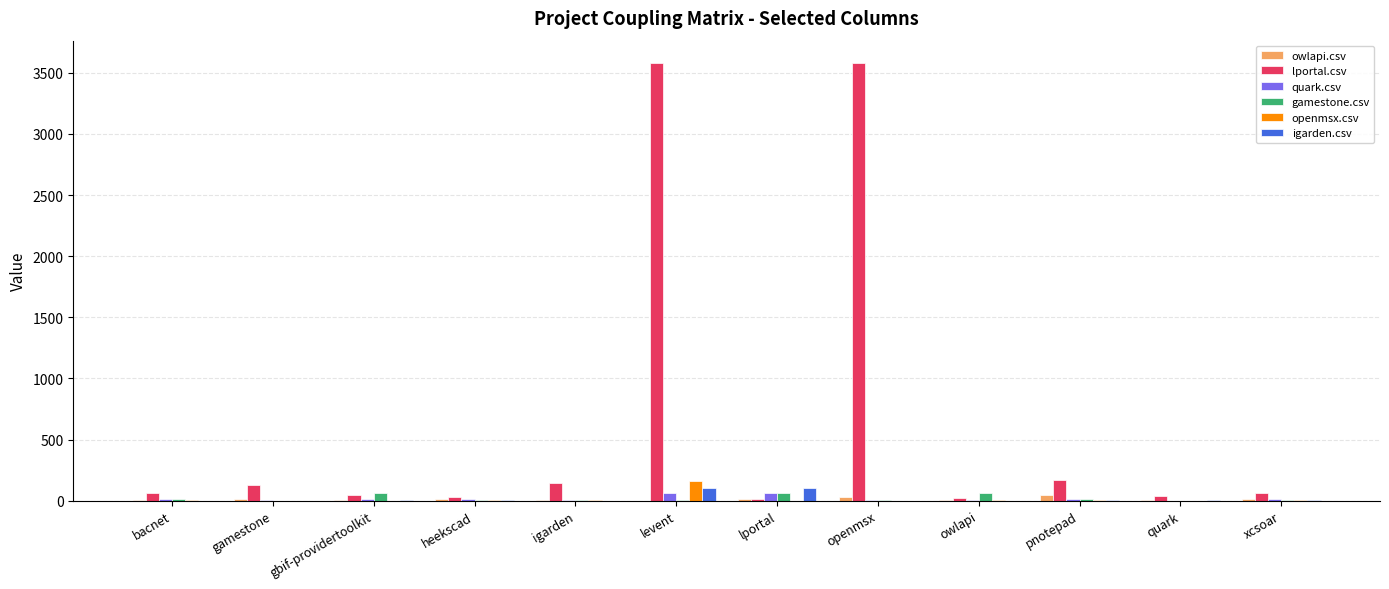

What is the greatest value displayed?

3583